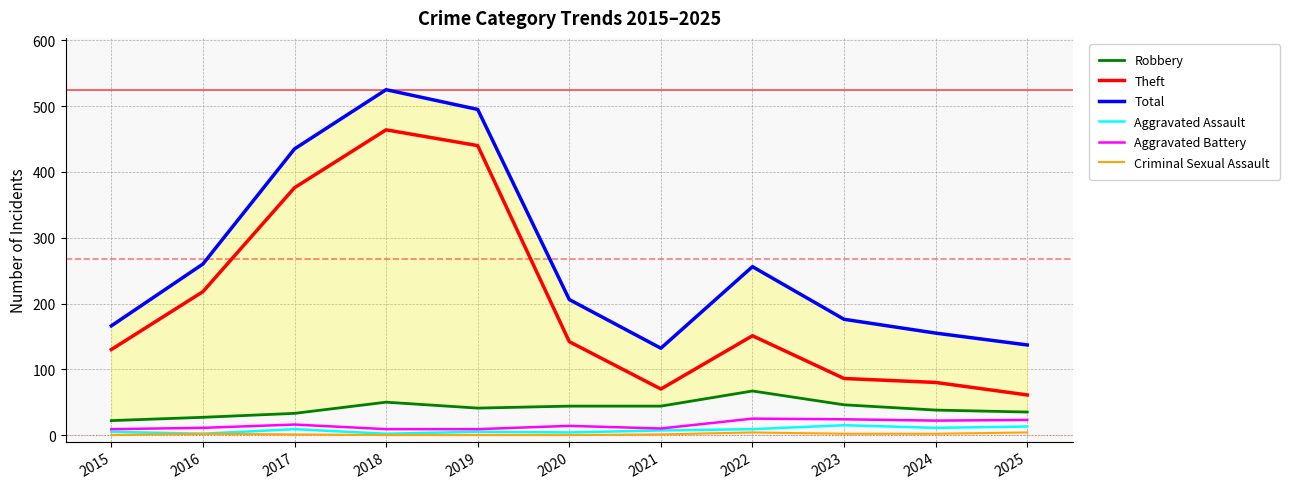

True or false: Theft and Total cross at least once.

False